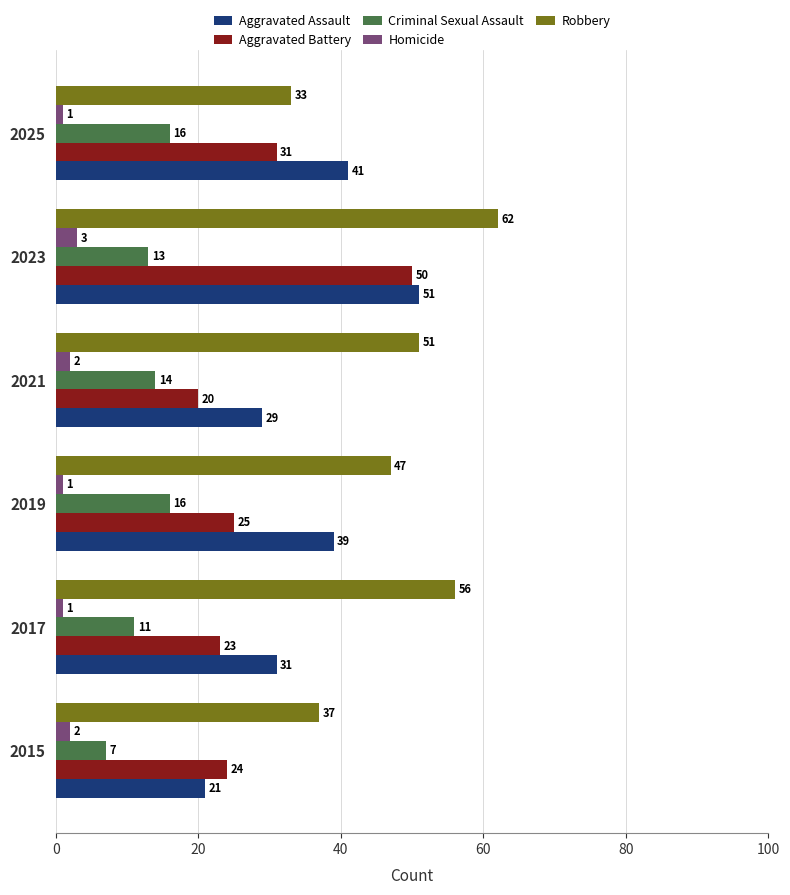

What is the difference between the maximum and second lowest values in the Aggravated Battery series?

27